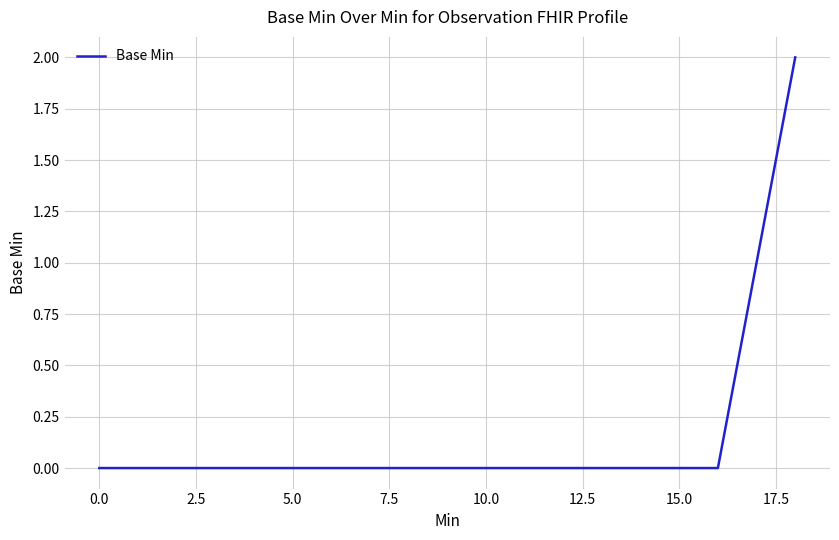

Does the chart have visible grid lines?

Yes